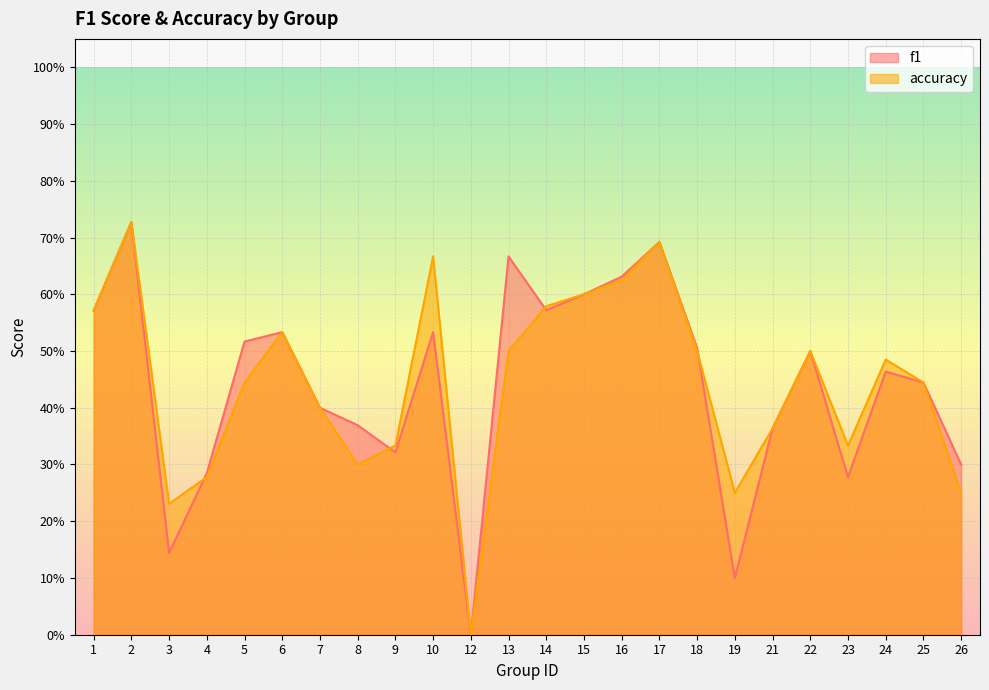

Which series has the widest spread of values?

f1